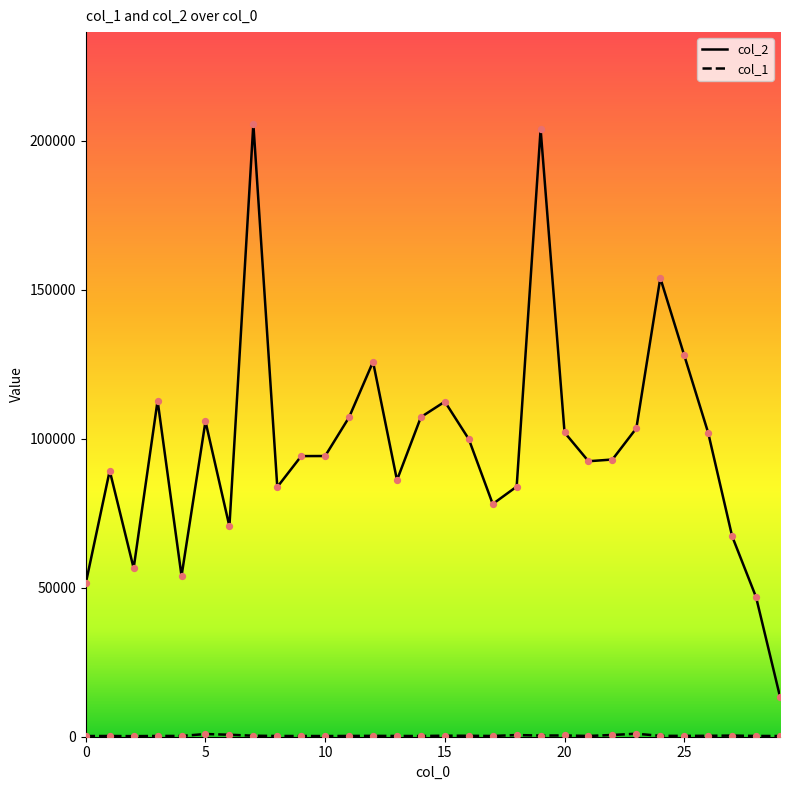

Which series has the largest total across all categories?

col_2